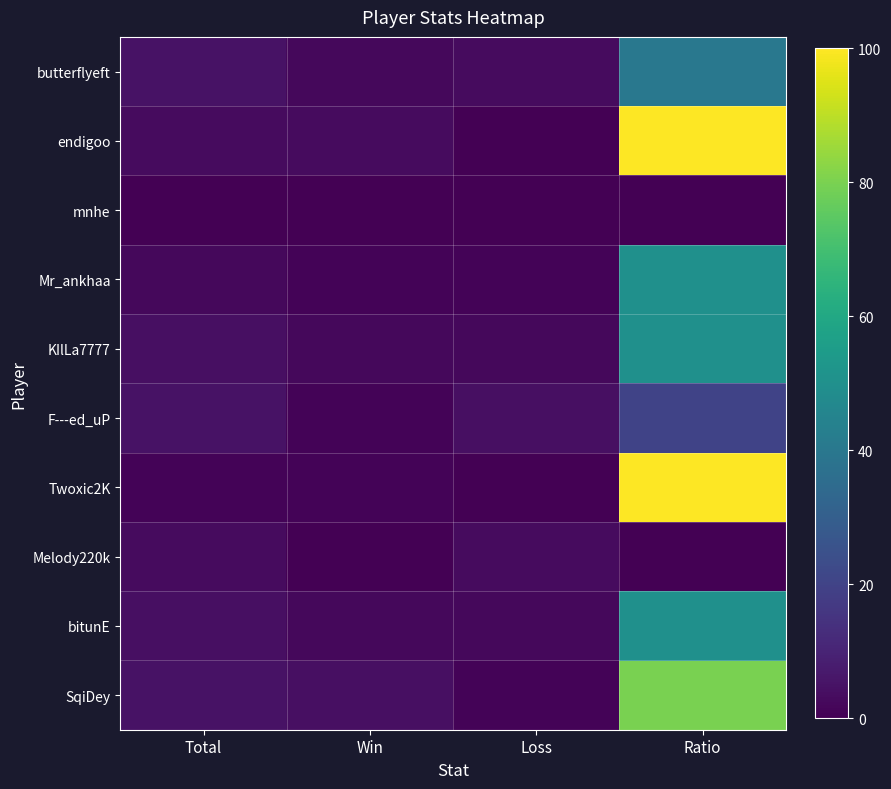

Which series has the largest total across all categories?

endigoo